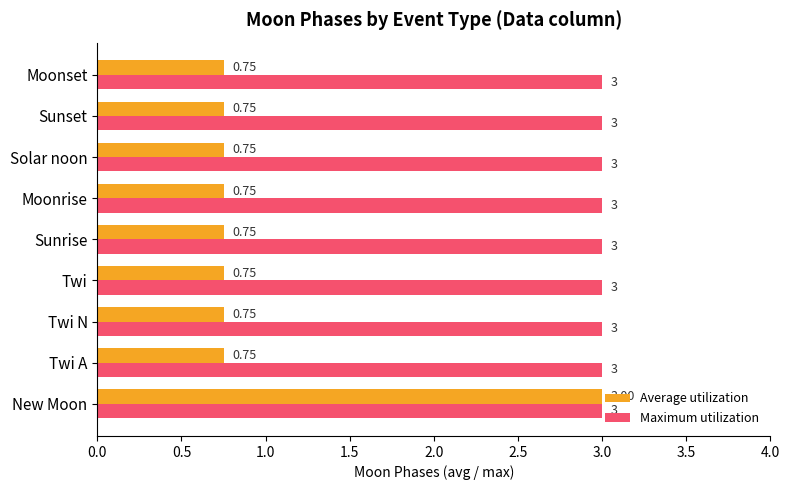

What is the sum of the Maximum utilization values at Twi N and Moonrise?

6.0